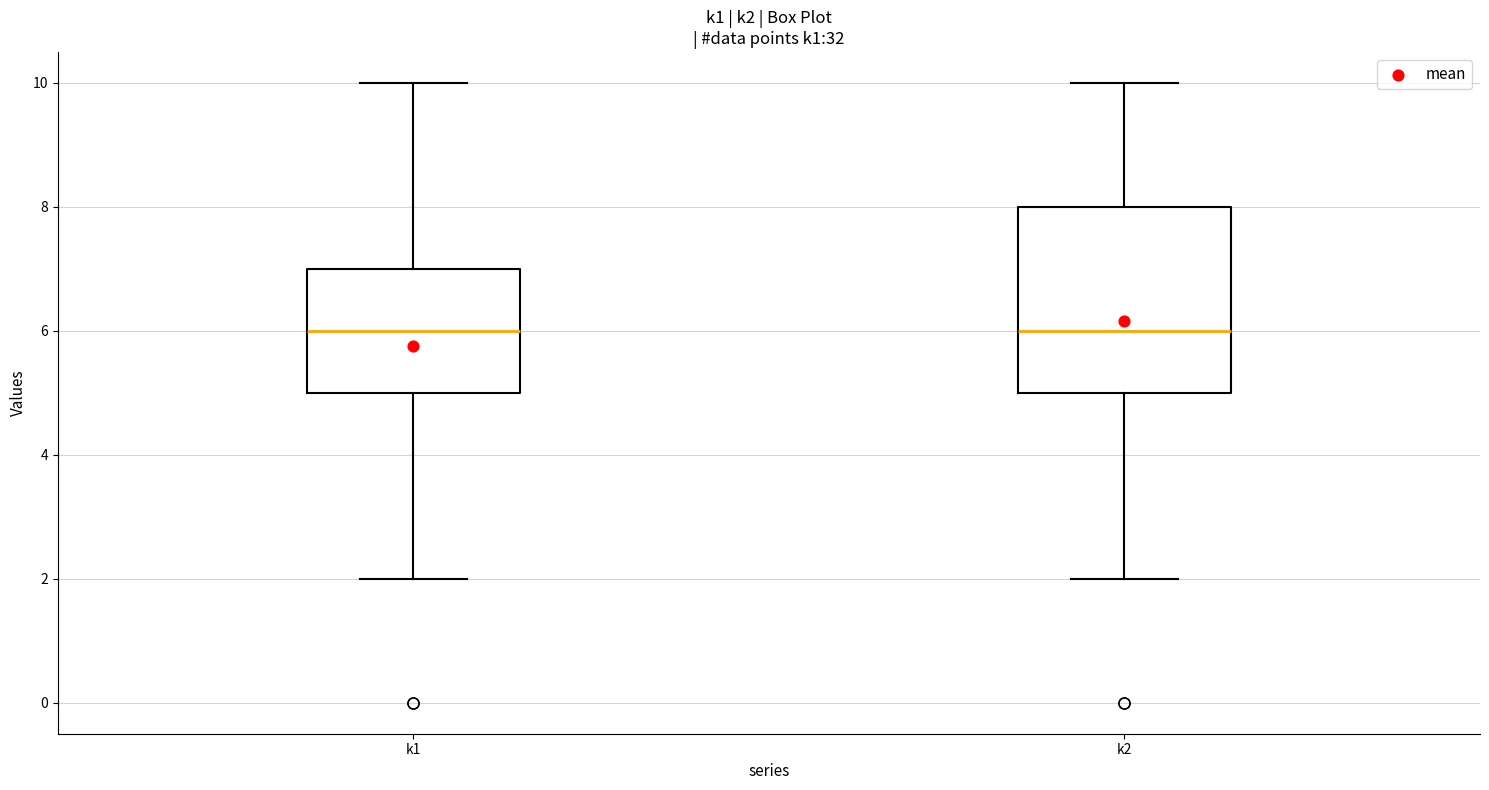

Reading left to right, read every box against the y-axis: the position of its median line, the range the box covers, and the ends of its whiskers. The values are not printed on the chart, so give them approximately, as read against the axis.

k1: median 6, box 5 to 7, whiskers 2 to 10
k2: median 6, box 5 to 8, whiskers 2 to 10